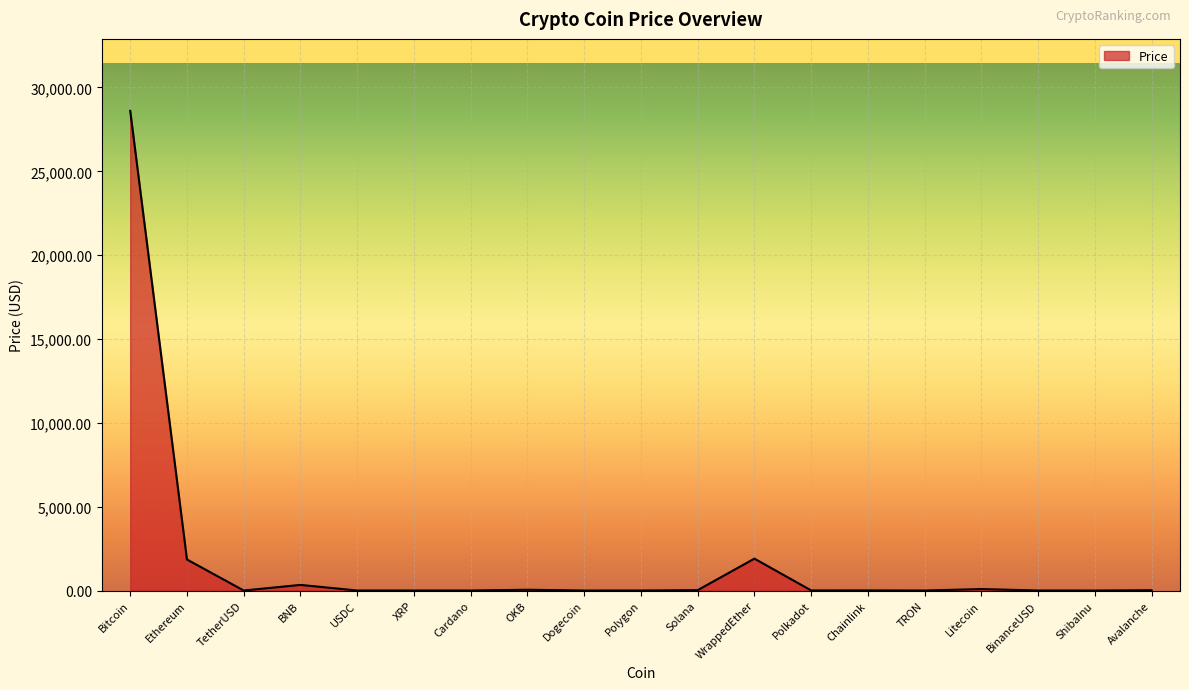

What is the maximum value shown in the chart?

28607.0